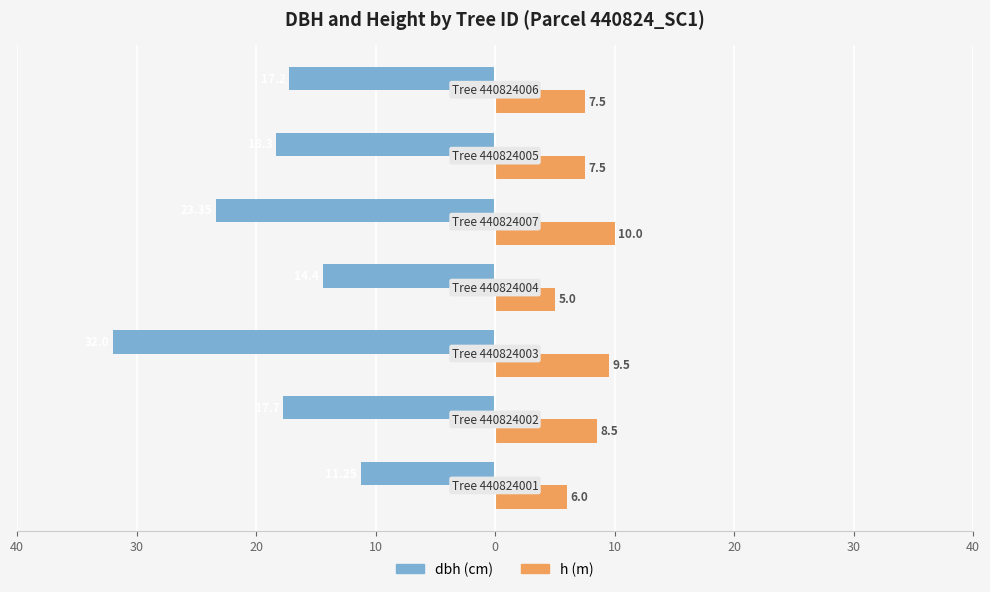

Are the bars grouped side by side (vs. stacked)?

Yes